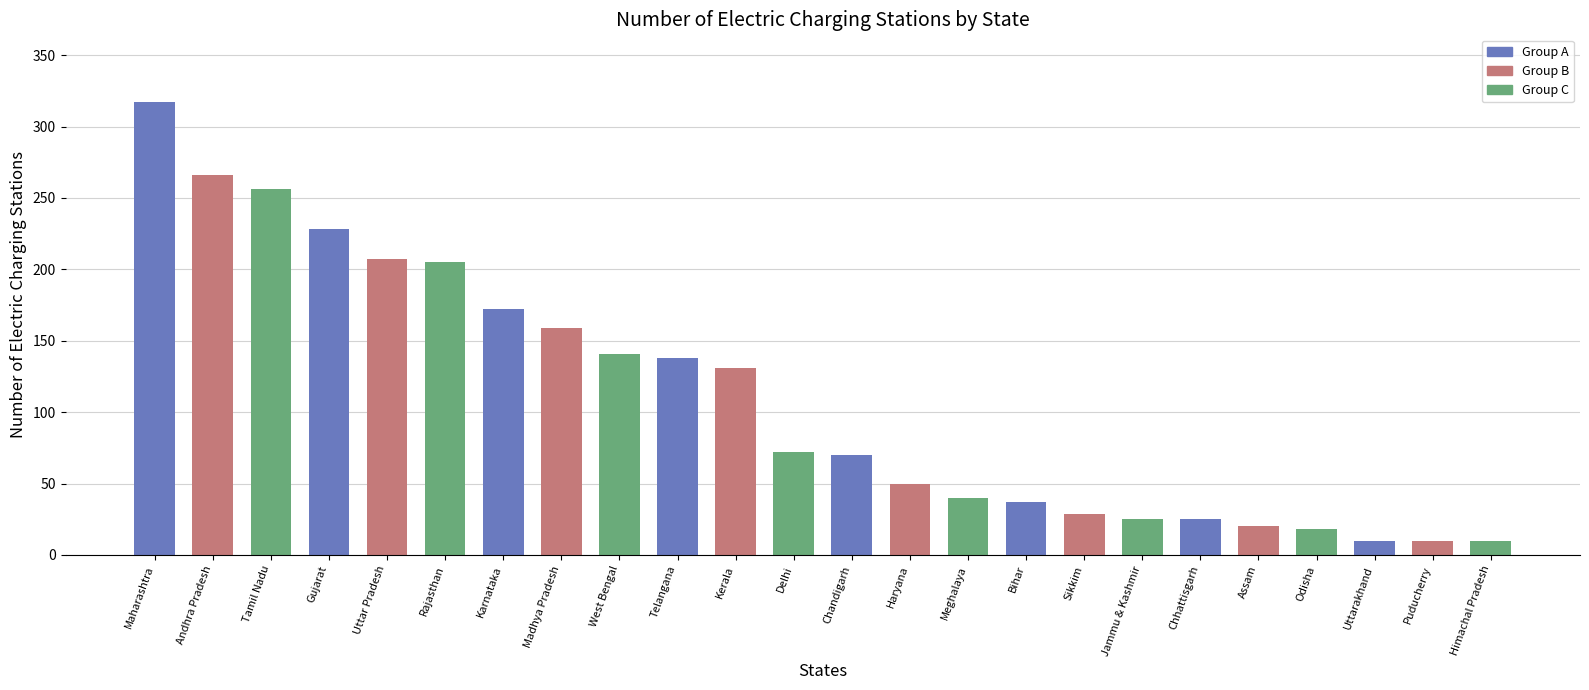

Reading left to right, transcribe all the data shown in this chart.

Maharashtra=317	Andhra Pradesh=266	Tamil Nadu=256	Gujarat=228	Uttar Pradesh=207	Rajasthan=205	Karnataka=172	Madhya Pradesh=159	West Bengal=141	Telangana=138	Kerala=131	Delhi=72	Chandigarh=70	Haryana=50	Meghalaya=40	Bihar=37	Sikkim=29	Jammu & Kashmir=25	Chhattisgarh=25	Assam=20	Odisha=18	Uttarakhand=10	Puducherry=10	Himachal Pradesh=10